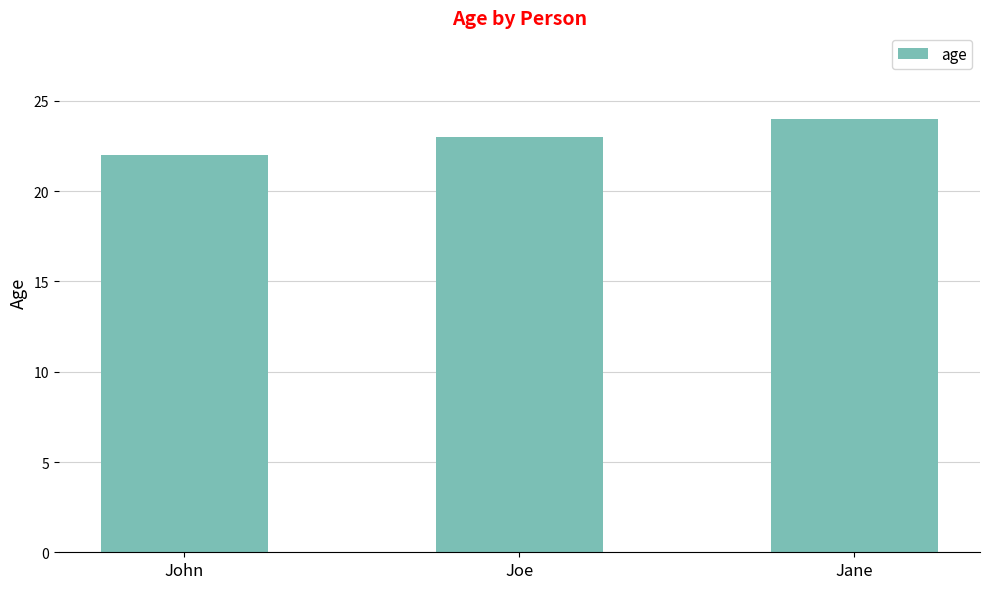

Is it true that the value at Jane is 24?

True